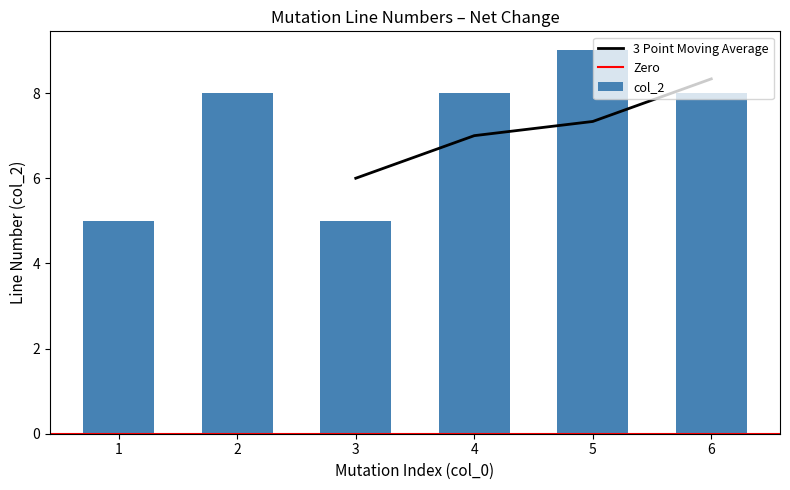

What is the value of the 2nd bar from the left?

8